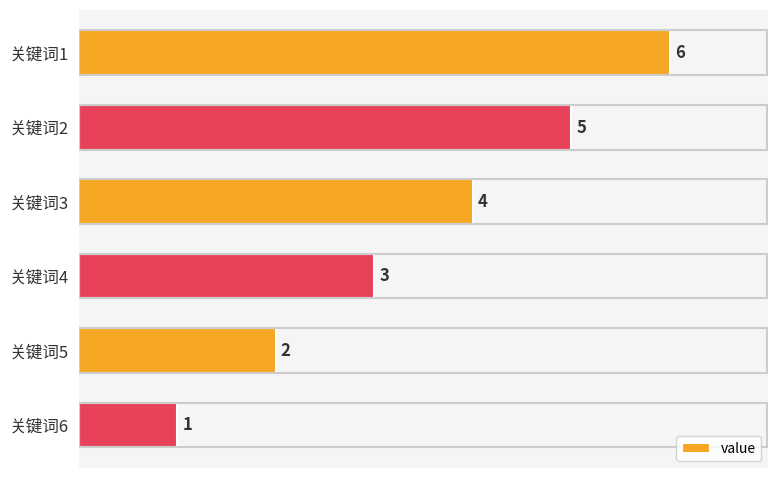

How many bars are there in total?

6